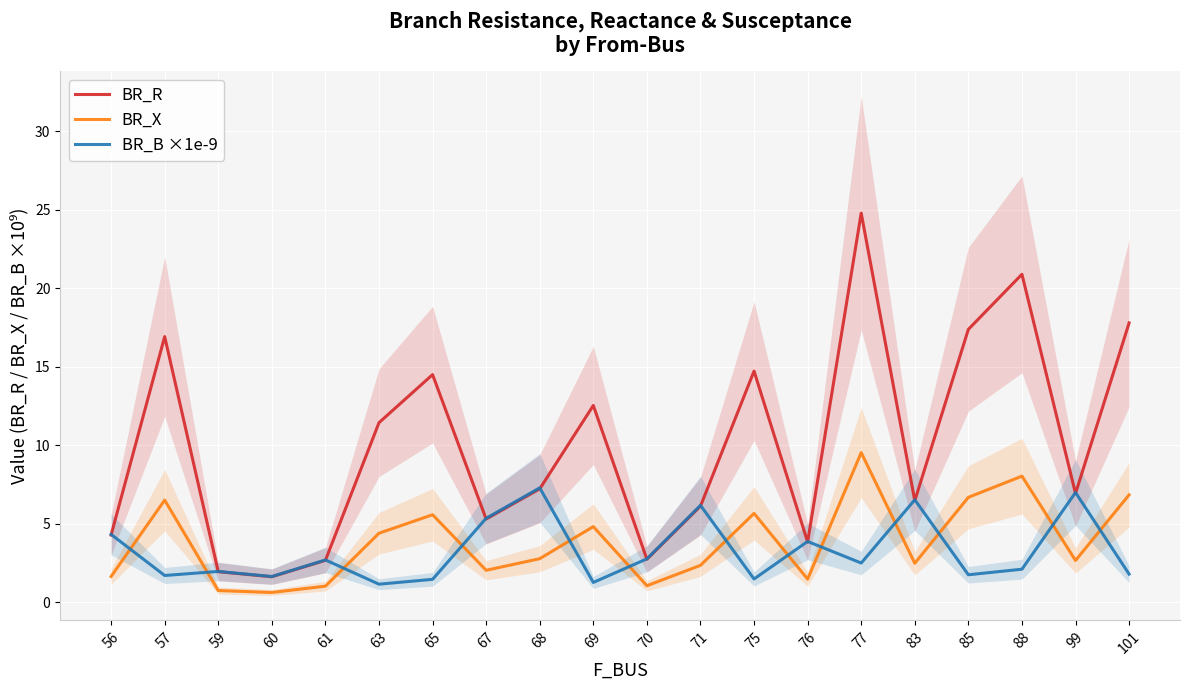

Reading left to right, what are all the values shown in this chart?

BR_R: 56=4.3	57=16.9	59=1.9	60=1.6	61=2.7	63=11.4	65=14.5	67=5.3	68=7.2	69=12.5	70=2.7	71=6.1	75=14.7	76=3.8	77=24.8	83=6.5	85=17.4	88=20.9	99=6.9	101=17.8
BR_X: 56=1.6	57=6.5	59=0.7	60=0.6	61=1.0	63=4.4	65=5.6	67=2.0	68=2.8	69=4.8	70=1.1	71=2.4	75=5.7	76=1.5	77=9.5	83=2.5	85=6.7	88=8.0	99=2.7	101=6.8
BR_B ×1e-9: 56=4.3	57=1.7	59=2.0	60=1.6	61=2.7	63=1.2	65=1.5	67=5.3	68=7.3	69=1.3	70=2.8	71=6.2	75=1.5	76=3.9	77=2.5	83=6.5	85=1.8	88=2.1	99=7.0	101=1.8